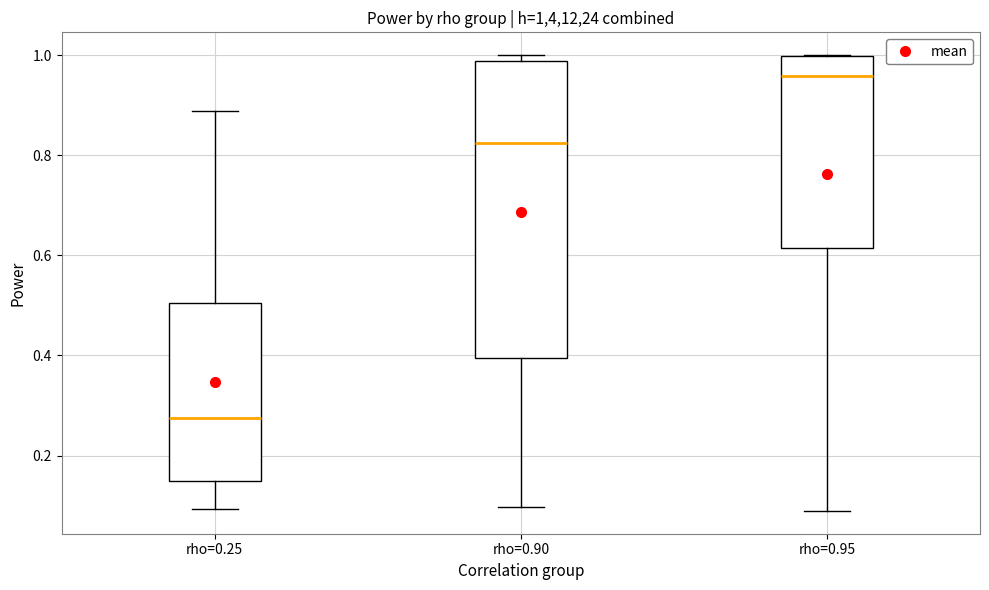

Which box's median line is the lowest?

rho=0.25